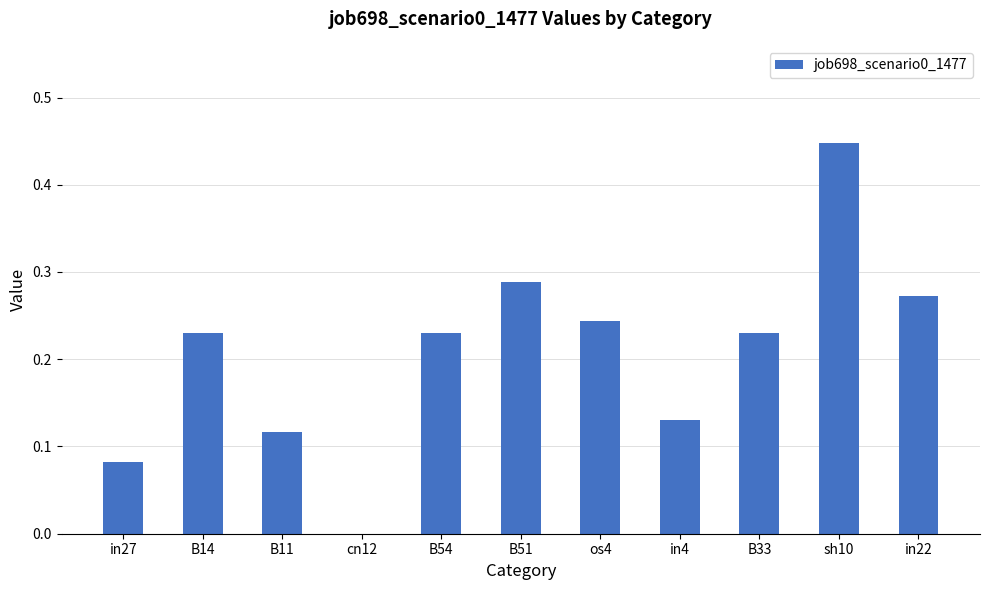

Which has a higher value, in22 or B51?

B51